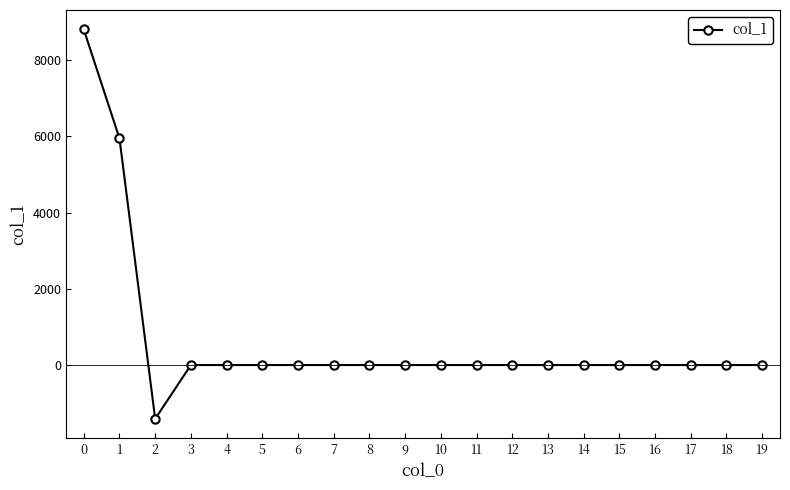

Reading right to left, transcribe all the data shown in this chart.

19=0.0	18=0.0	17=0.0	16=0.0	15=0.0	14=0.0	13=0.0	12=0.0	11=0.0	10=0.0	9=0.0	8=0.0	7=0.0	6=0.0	5=0.0	4=0.0	3=0.0	2=-1411.9	1=5947.9	0=8806.5